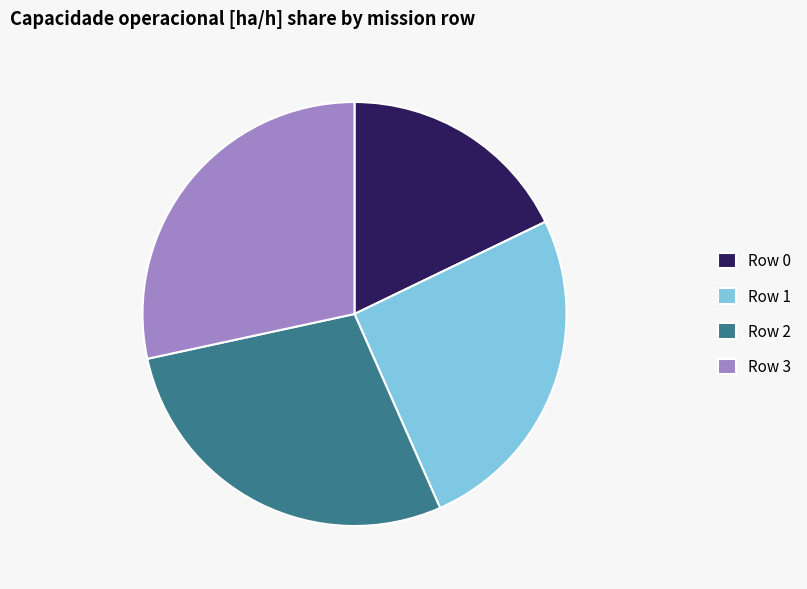

Do Row 0 and Row 1 together represent more than half of the pie?

No